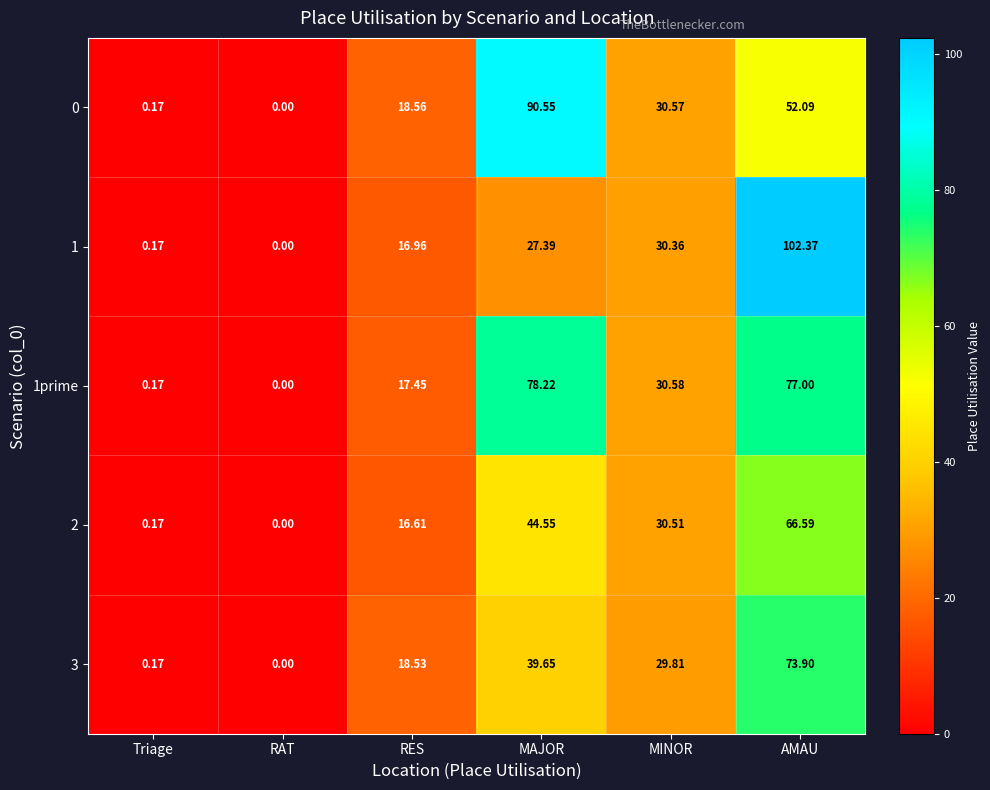

Which series has the largest total across all categories?

1prime